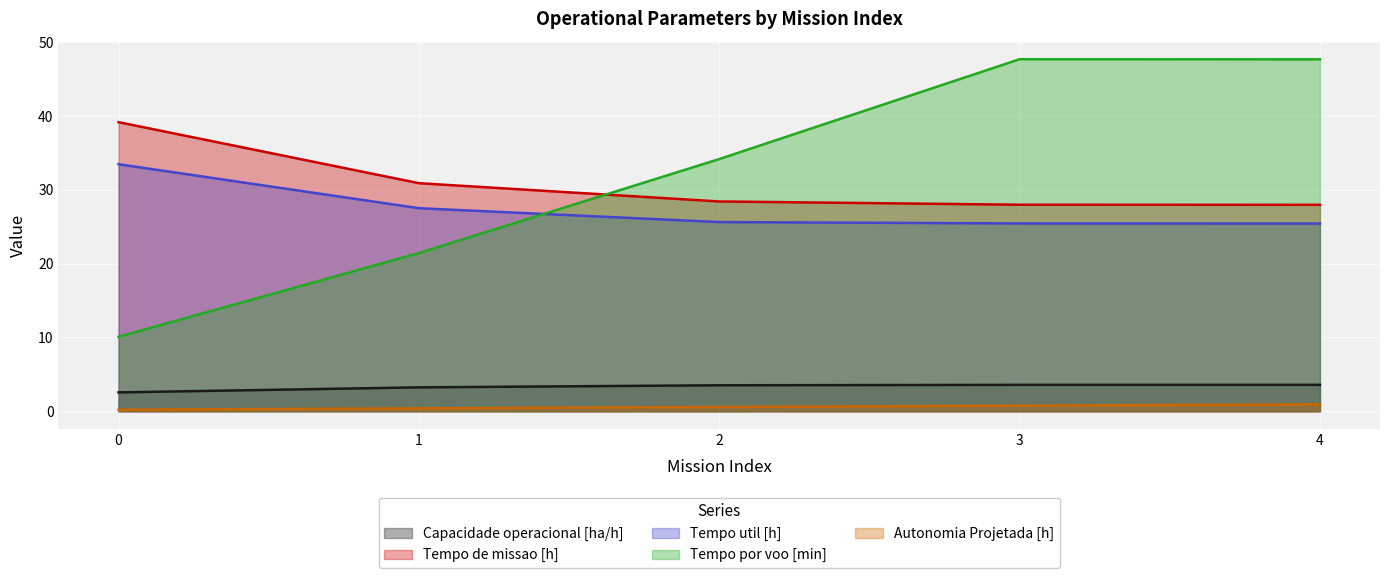

List the series in order of their peak value, highest first.

Tempo por voo [min], Tempo de missao [h], Tempo util [h], Capacidade operacional [ha/h], Autonomia Projetada [h]